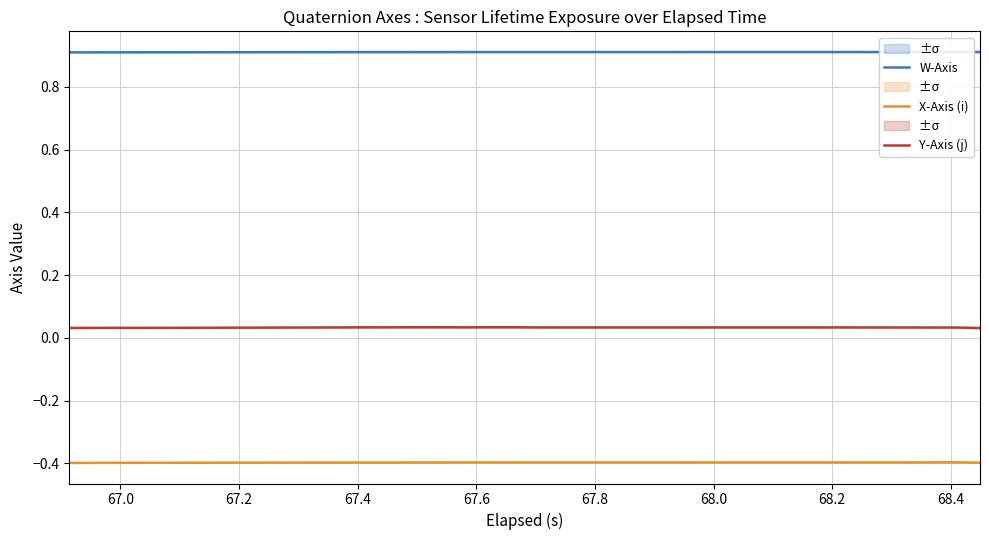

What is the minimum value for X-Axis (i)?

-0.4